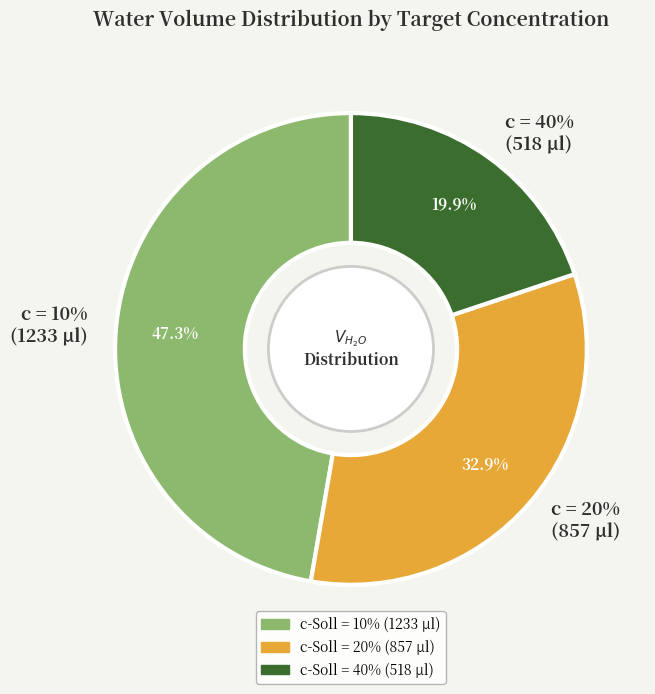

Which category has the biggest portion of the pie?

10